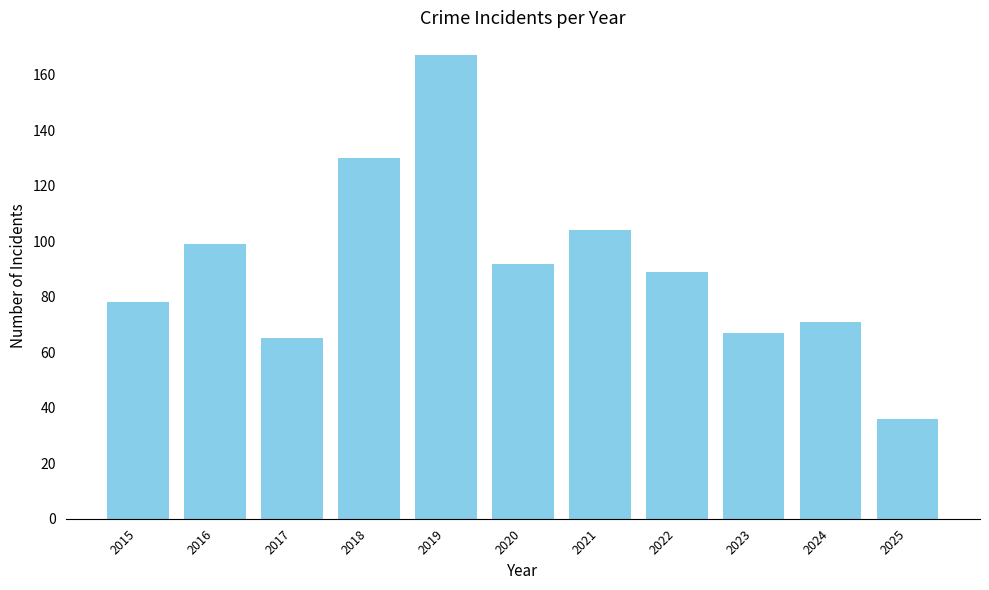

Reading left to right, transcribe all the data shown in this chart.

78	99	65	130	167	92	104	89	67	71	36